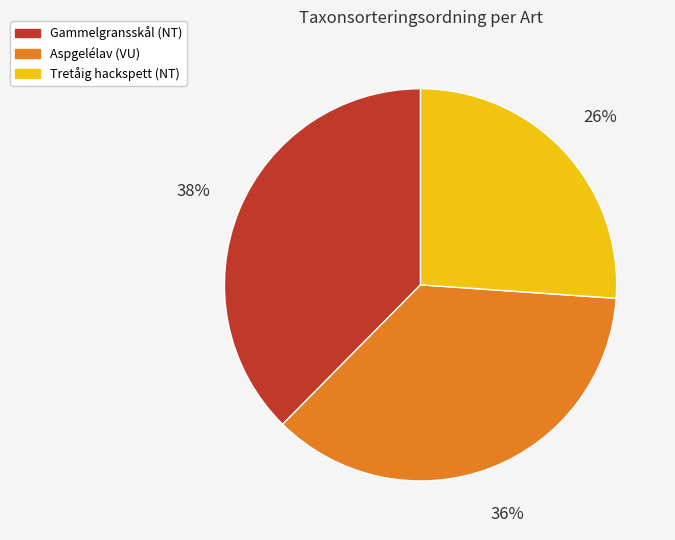

To the nearest percent, what is the combined percentage of Aspgelélav (VU) and Tretåig hackspett (NT)?

62%